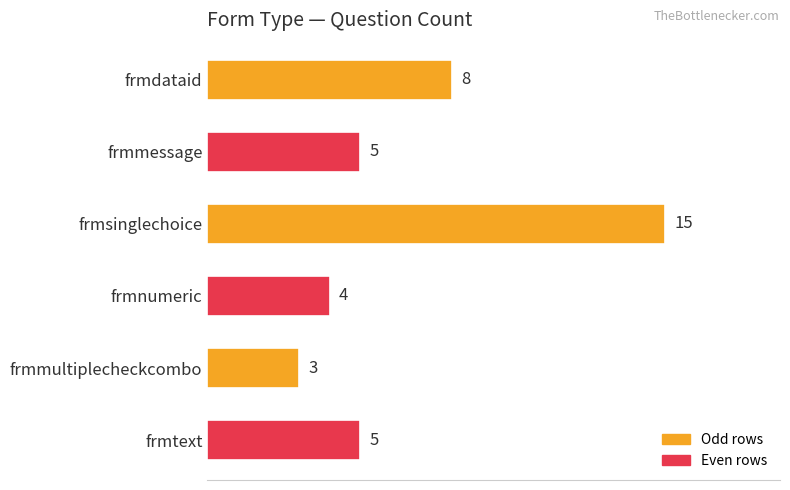

What is the difference between the second highest and minimum values?

5